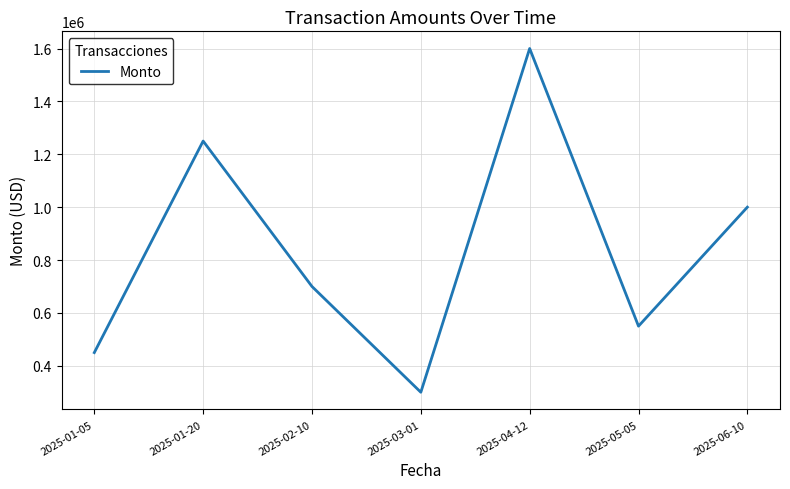

What is the ratio of the value at 2025-05-05 to the value at 2025-06-10?

0.6